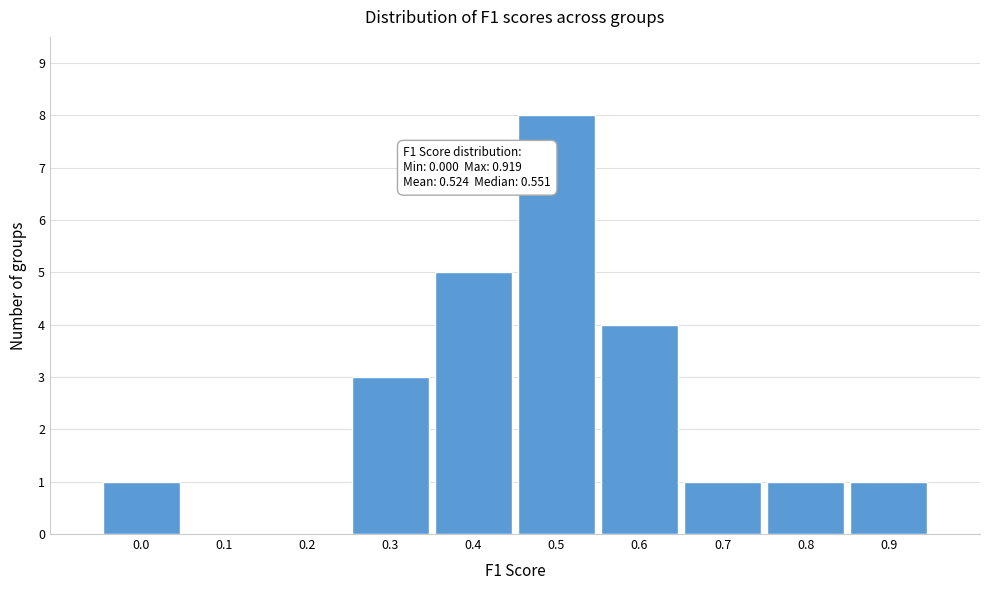

Reading left to right, extract all data points from this chart.

0.0=1	0.1=0	0.2=0	0.3=3	0.4=5	0.5=8	0.6=4	0.7=1	0.8=1	0.9=1